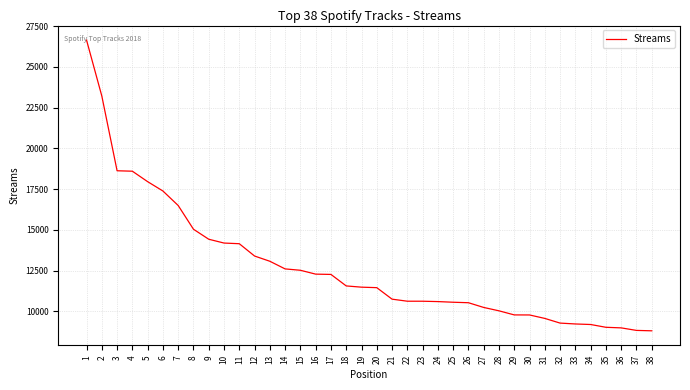

The value at 9 is 23502. True or false?

False